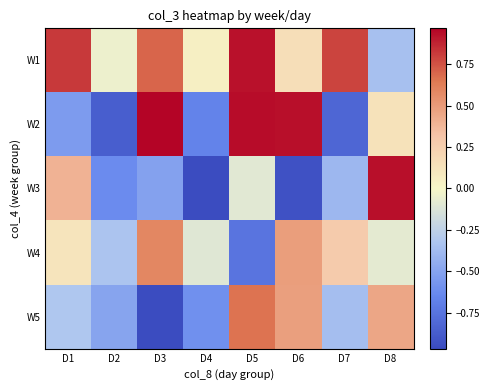

Rank the series at D1 from highest to lowest value.

W1, W3, W4, W5, W2